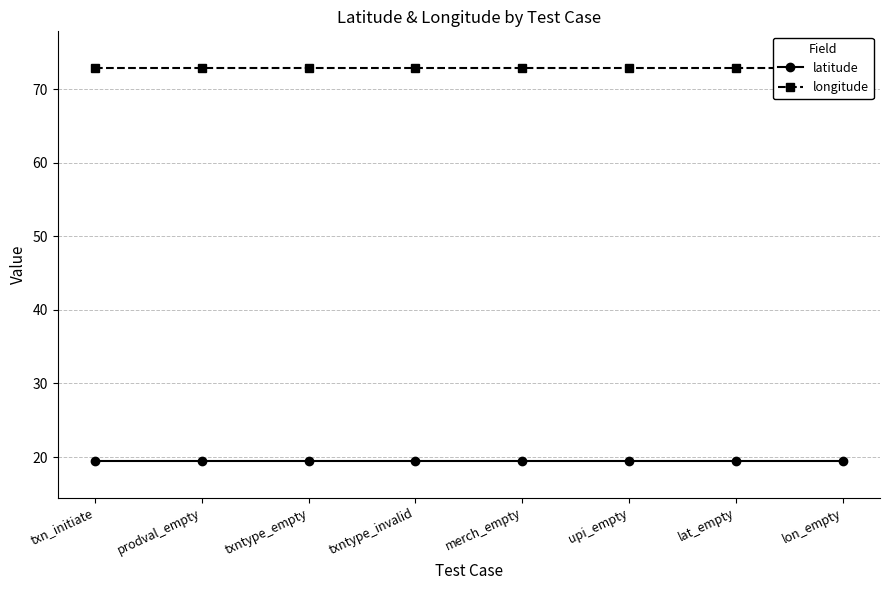

True or false: longitude has more than 0 interior local peaks.

False